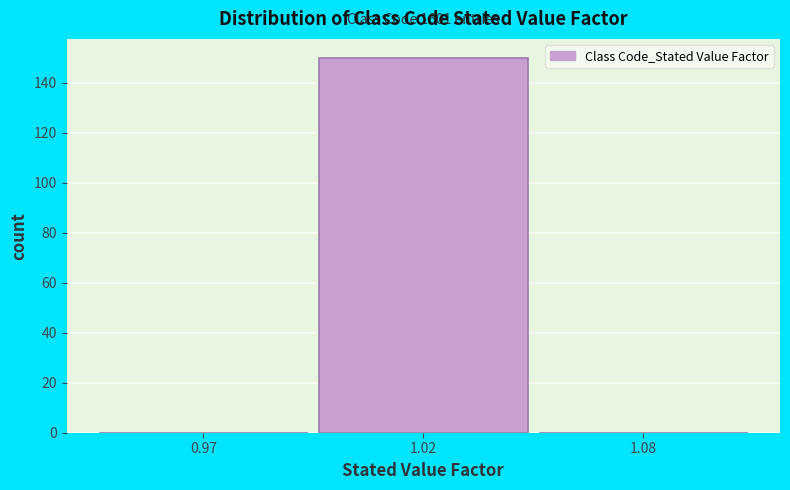

Reading left to right, what are all the values shown in this chart?

0.97=0	1.02=150	1.08=0